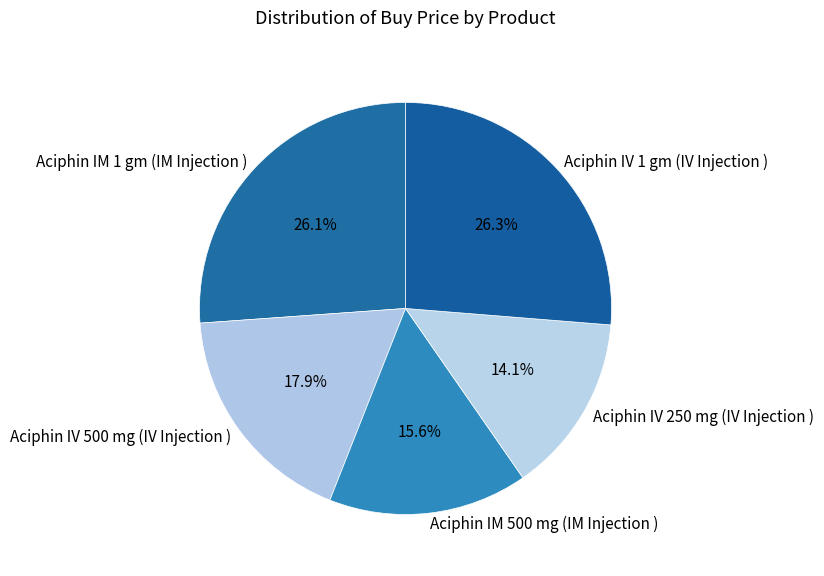

Which slice is the smallest?

Aciphin IV 250 mg (IV Injection )